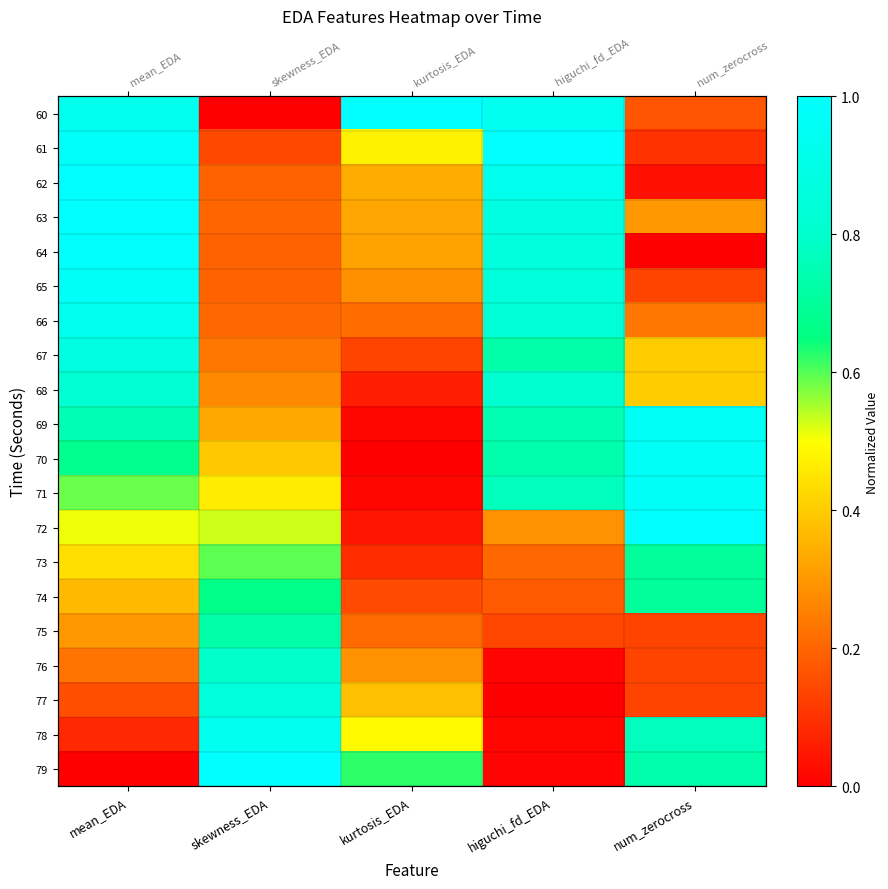

What is the greatest value displayed?

1.0